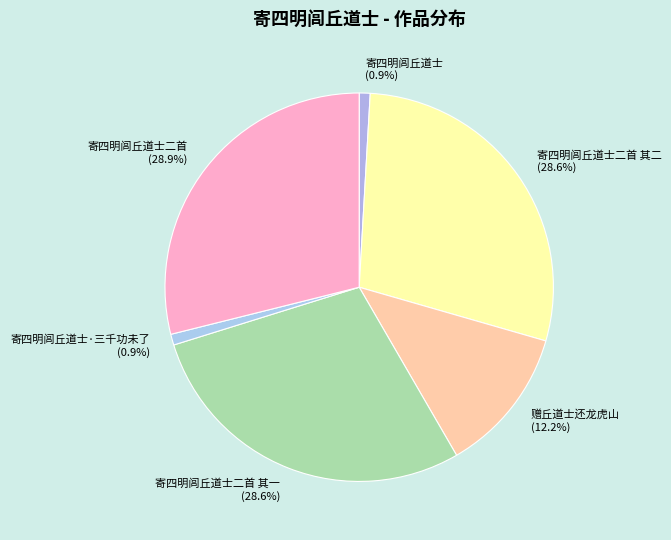

Approximately how many times larger is the value at 赠丘道士还龙虎山 compared to 寄四明闾丘道士二首?

0.4